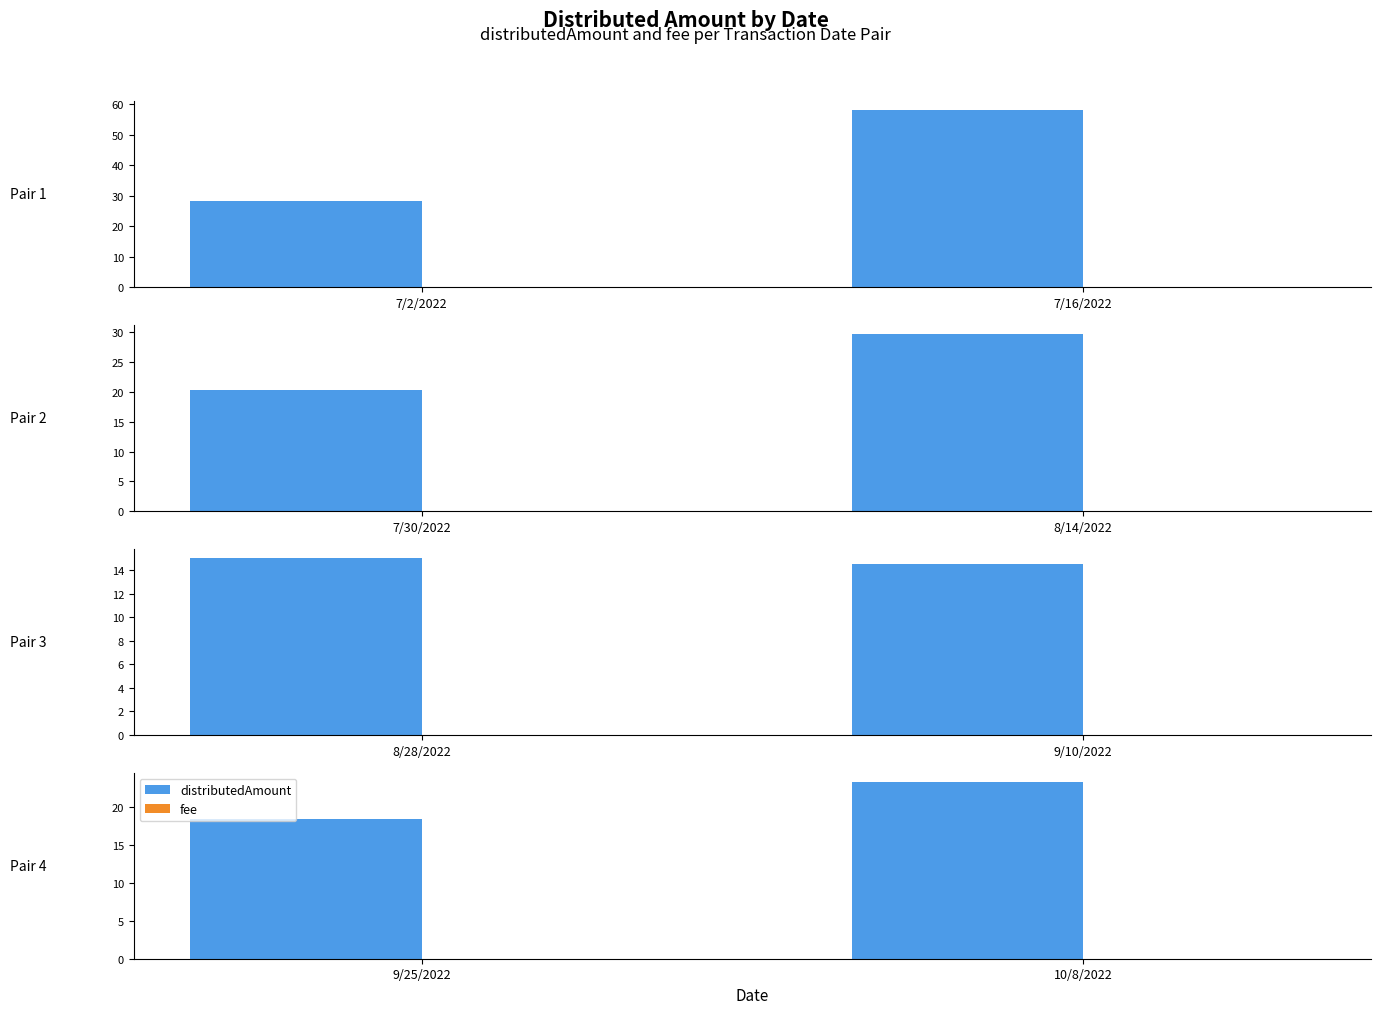

What are all the series names shown in the legend?

distributedAmount, fee